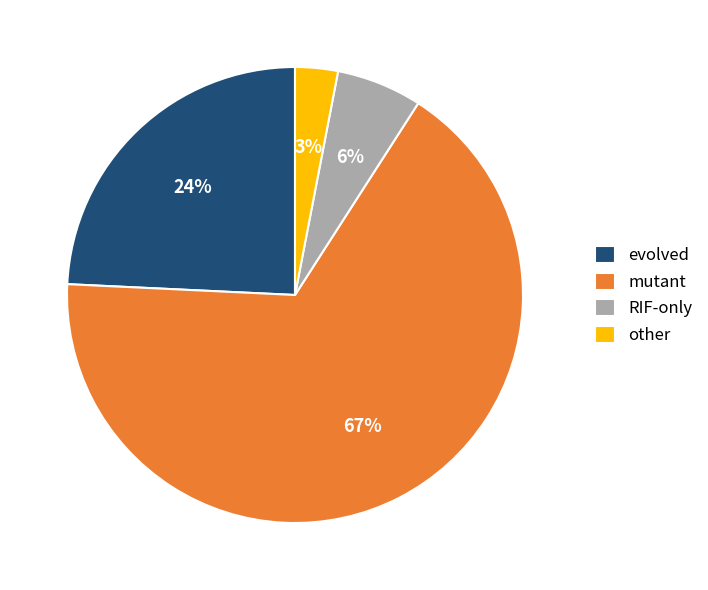

True or false: mutant accounts for 91% of the total.

False